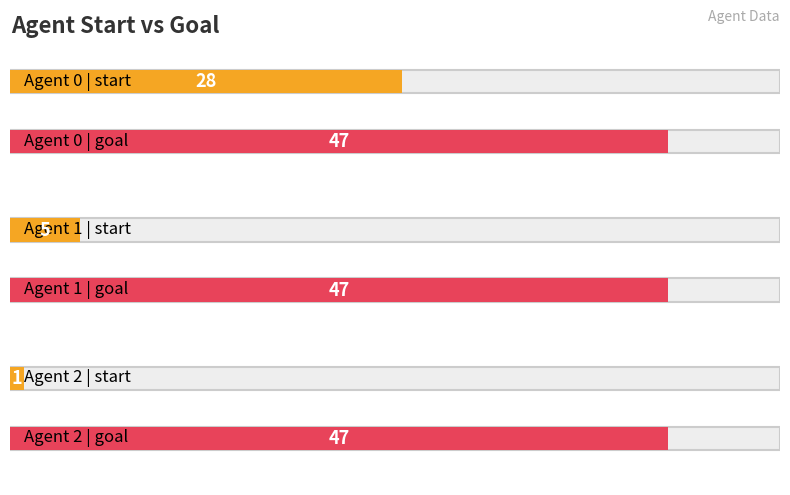

What is the sum of all goal values?

141